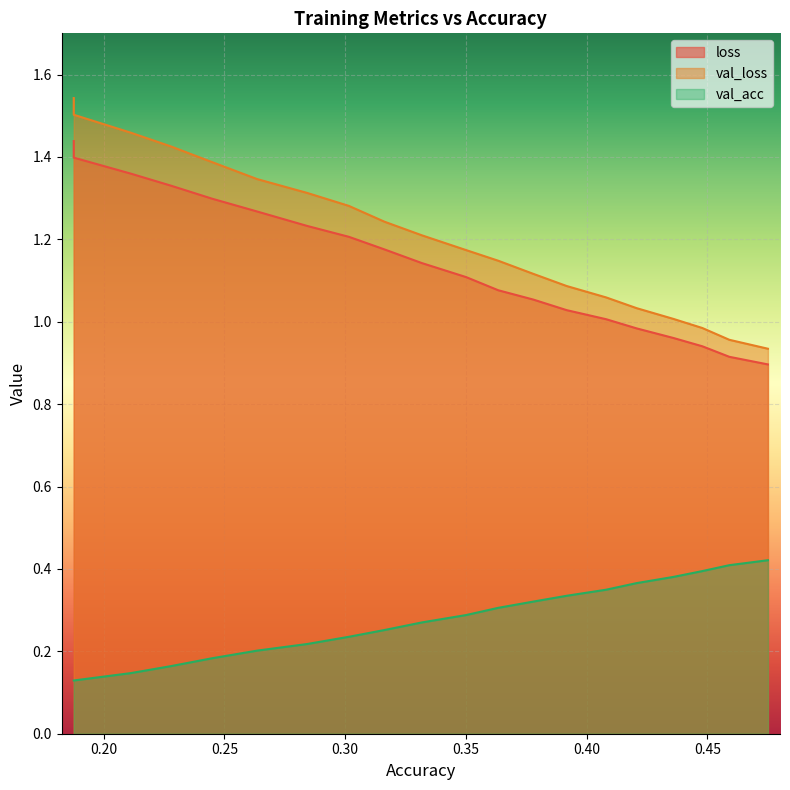

What is the difference between the second highest and minimum values in the loss series?

0.5